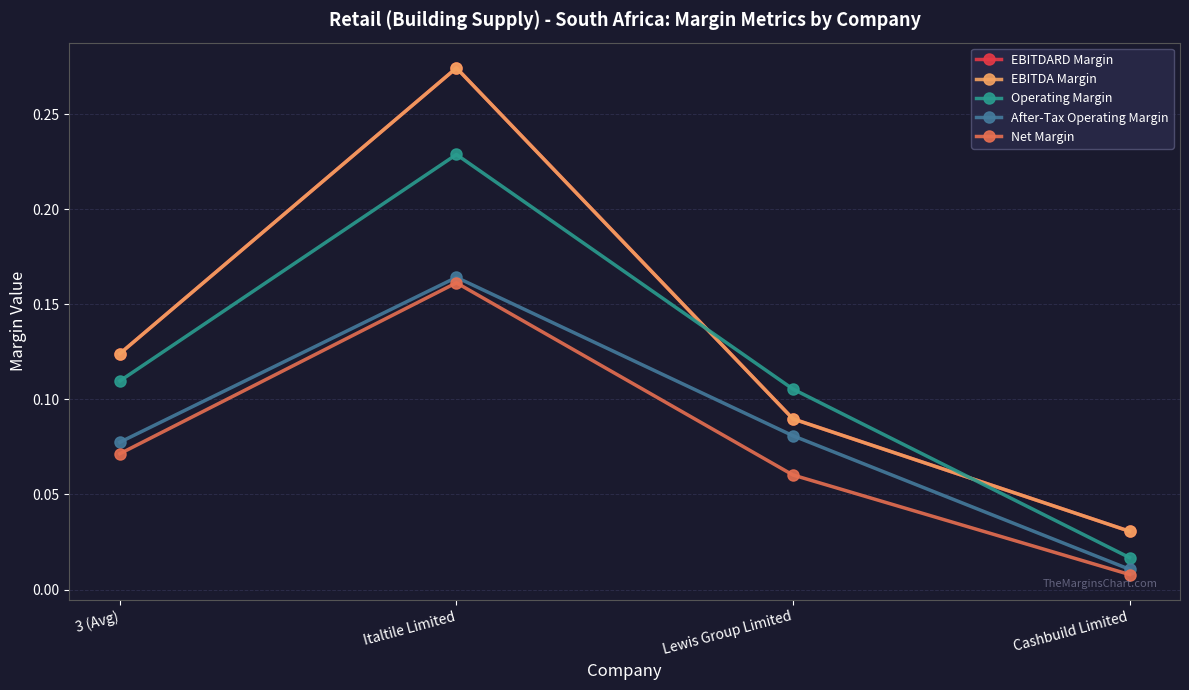

True or false: EBITDA Margin and EBITDARD Margin cross at least once.

False